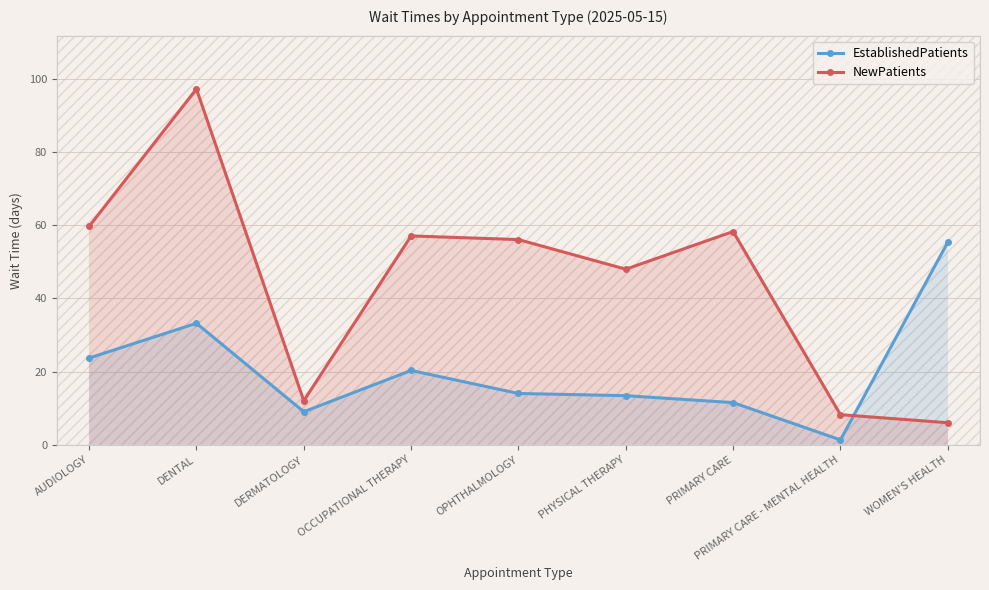

What is the difference between the maximum and minimum values in the NewPatients series?

91.3